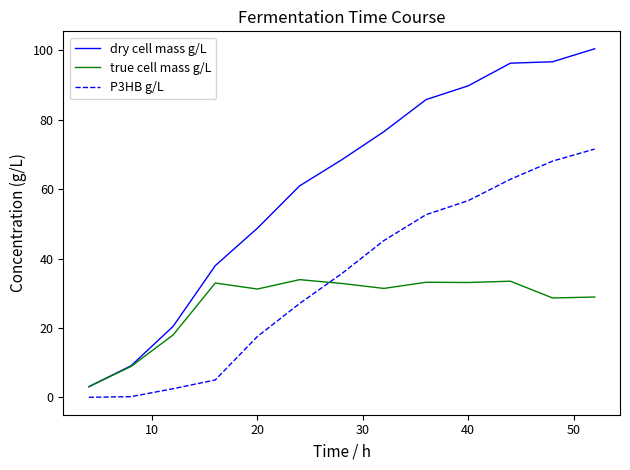

At how many categories does at least one series exceed 2?

13